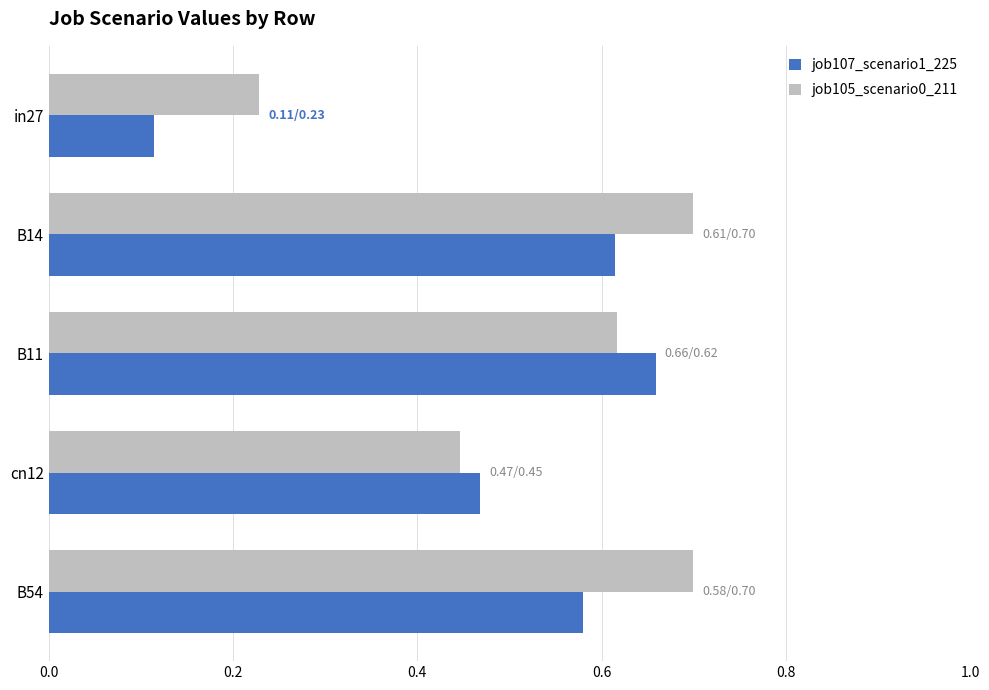

What is the sum of all job107_scenario1_225 values?

2.4